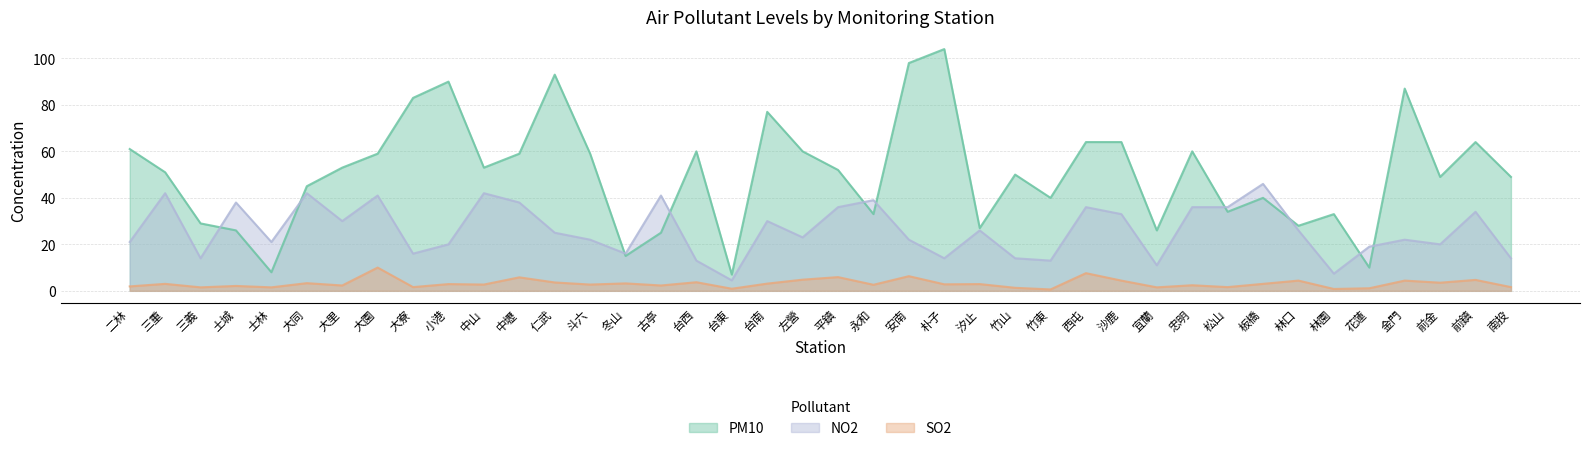

What is the label of the 26th point from the right?

冬山